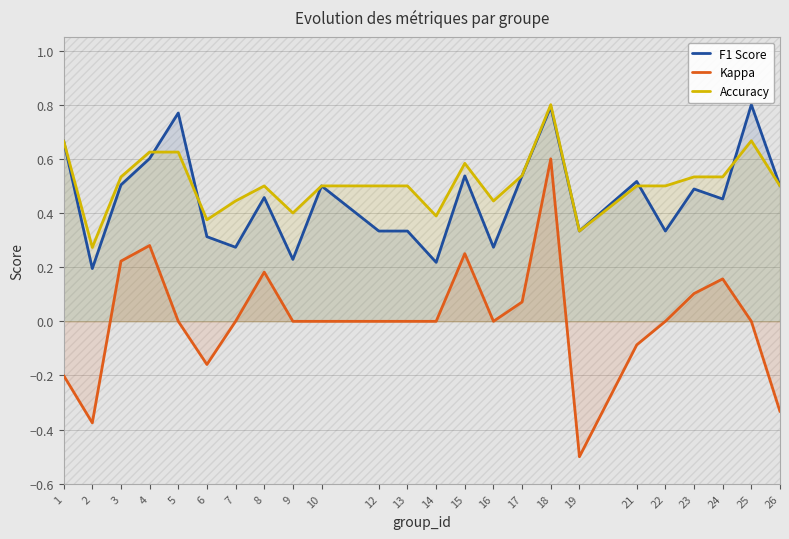

At which label is F1 Score closest to 0?

2